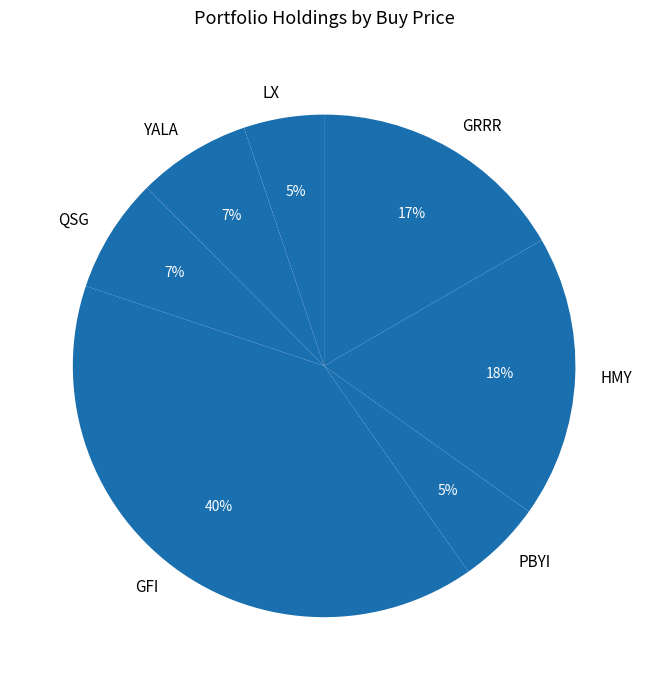

Combined, do HMY and GRRR account for over 50%?

No